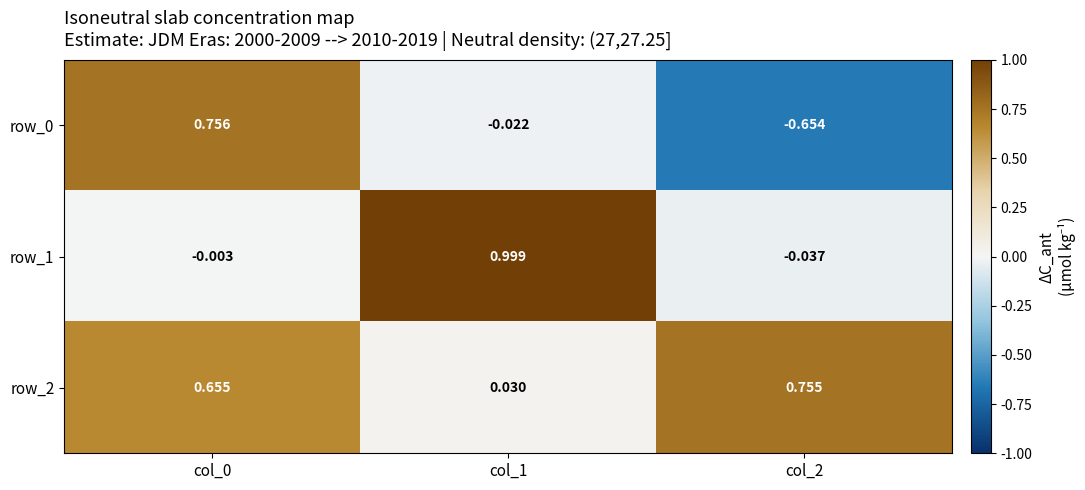

What is the approximate value of row_2 at col_2?

0.8